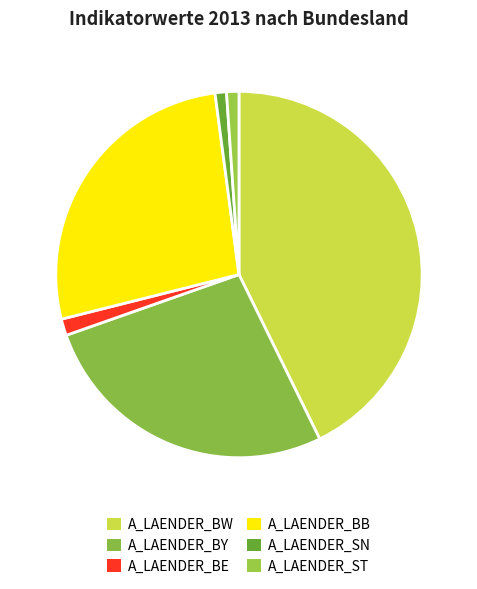

How much of the chart is everything except A_LAENDER_BB?

73.2%